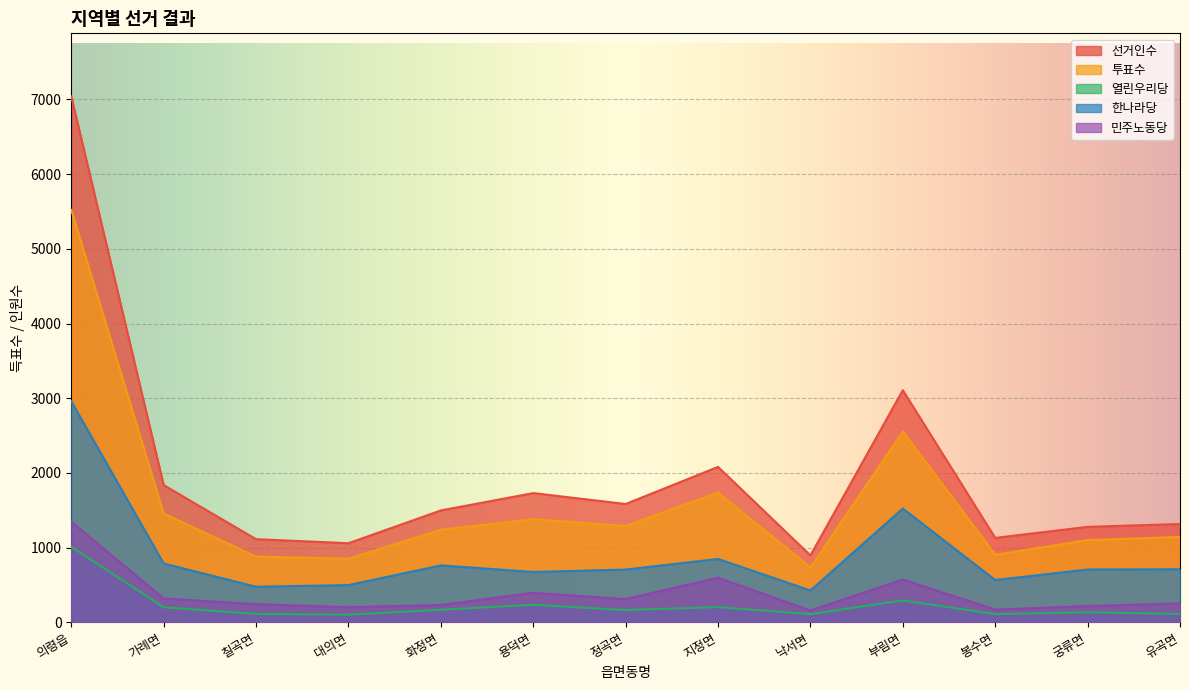

Is the value of 민주노동당 at 부림면 greater than the value of 투표수 at 가례면?

No